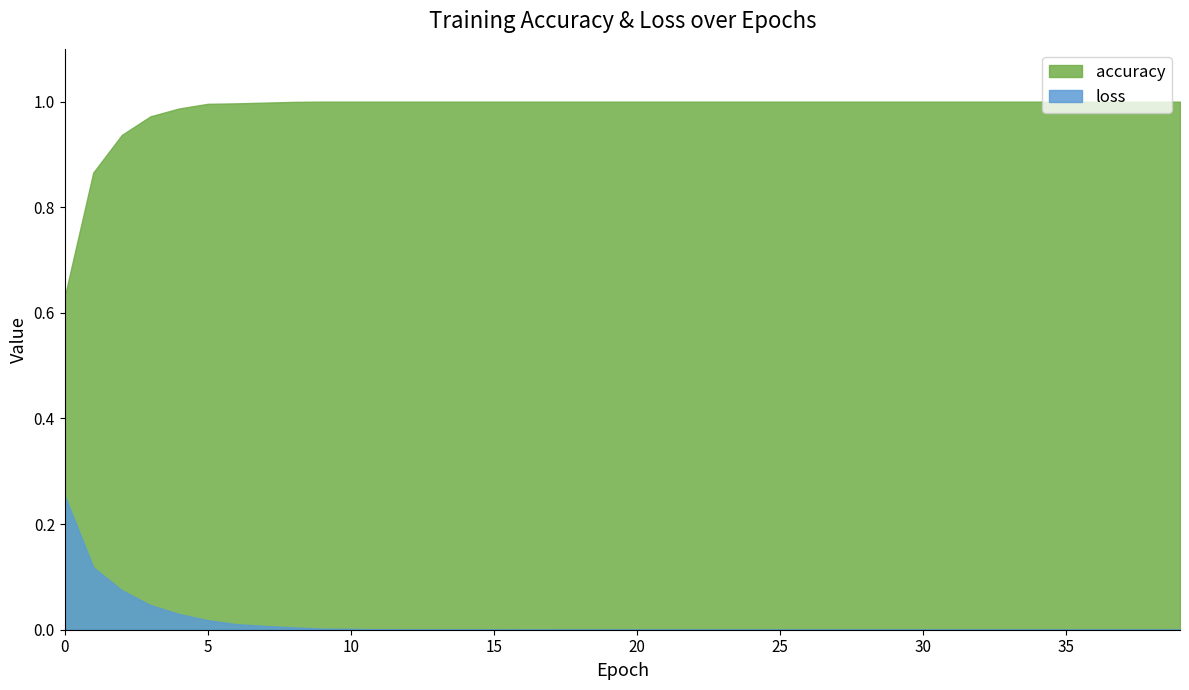

True or false: loss has more than 2 interior local peaks.

False